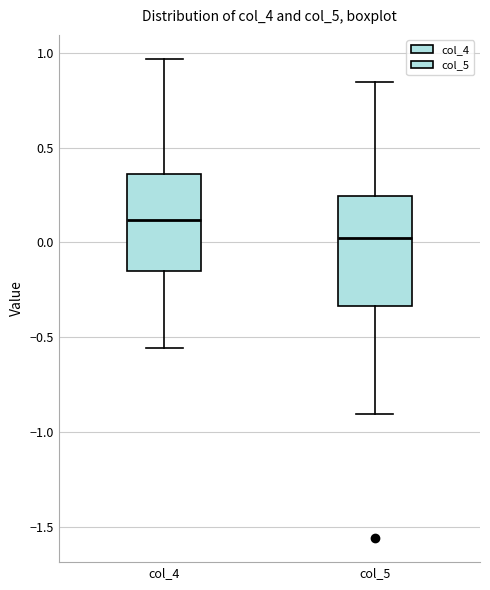

Reading left to right, transcribe this box plot: for each box, give where its median line is, the range the box spans, and where its two whiskers end, as read against the y-axis. The values are not printed on the chart, so give them approximately, as read against the axis.

col_4: median 0.10, box -0.15 to 0.35, whiskers -0.55 to 0.95
col_5: median 0.00, box -0.35 to 0.25, whiskers -0.90 to 0.85